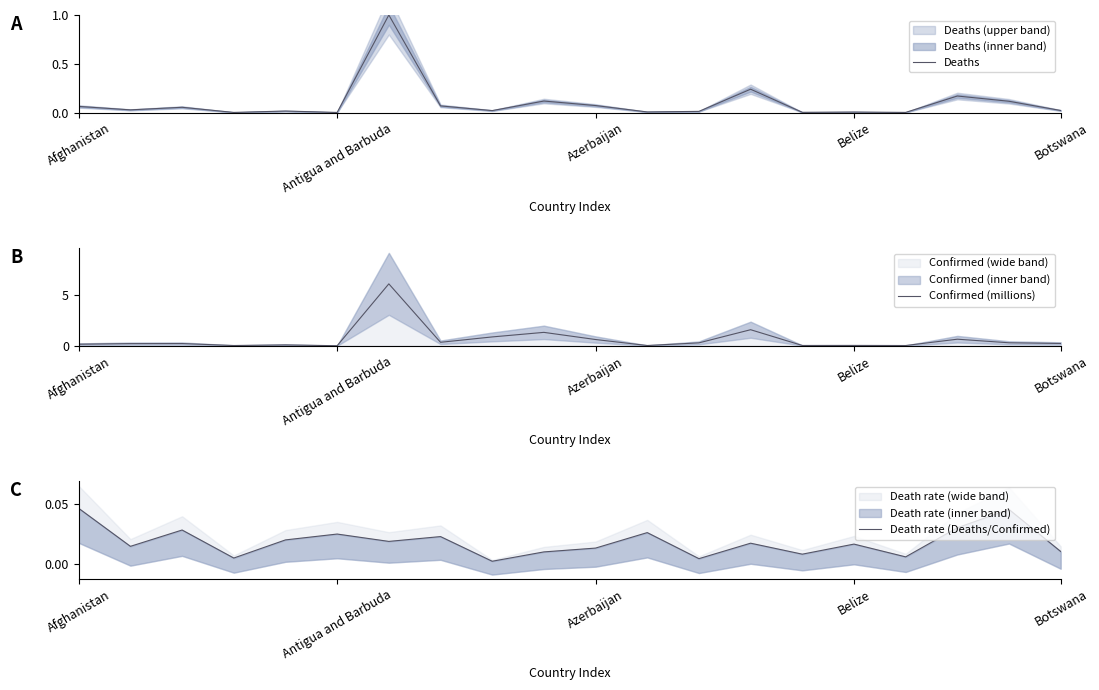

What is the greatest value displayed?

6.1